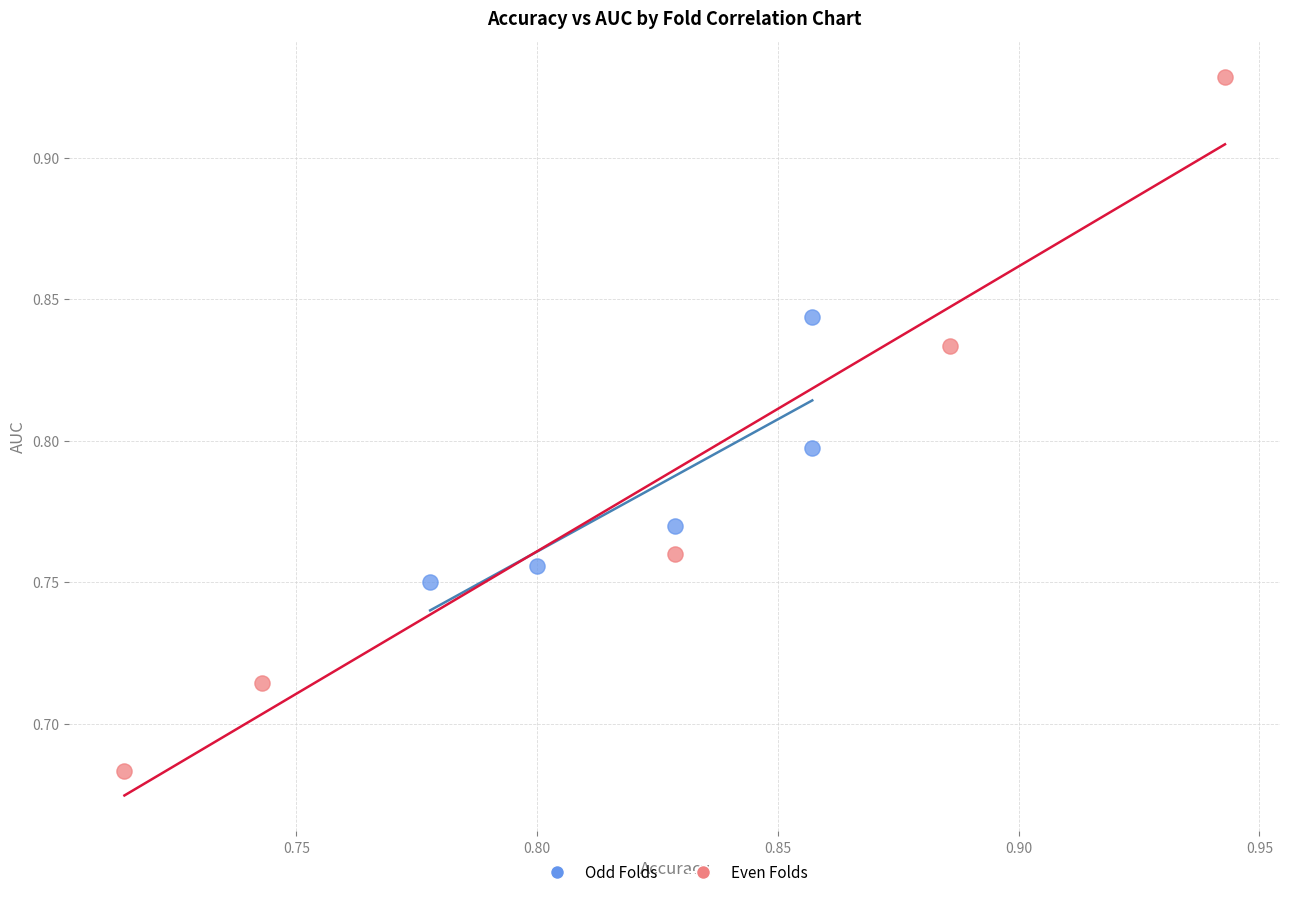

Which series has the largest Y range (max minus min)?

Even Folds